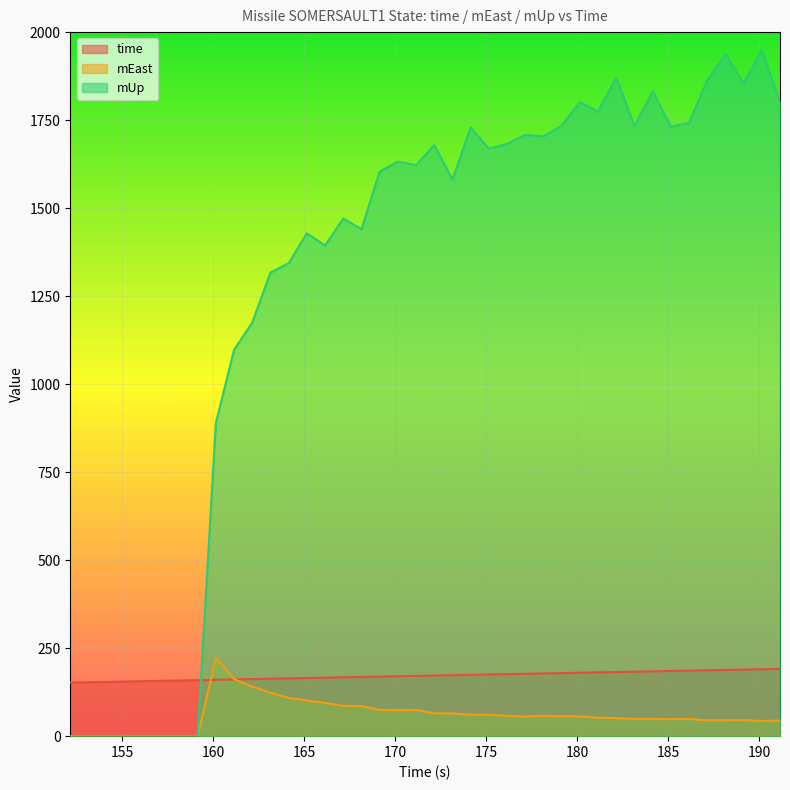

At how many categories does at least one series exceed 647?

32